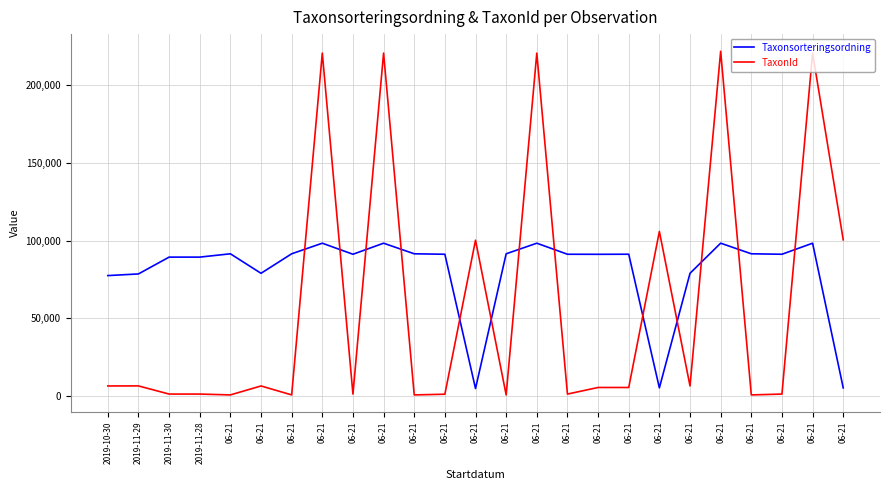

Which series has the largest total across all categories?

Taxonsorteringsordning